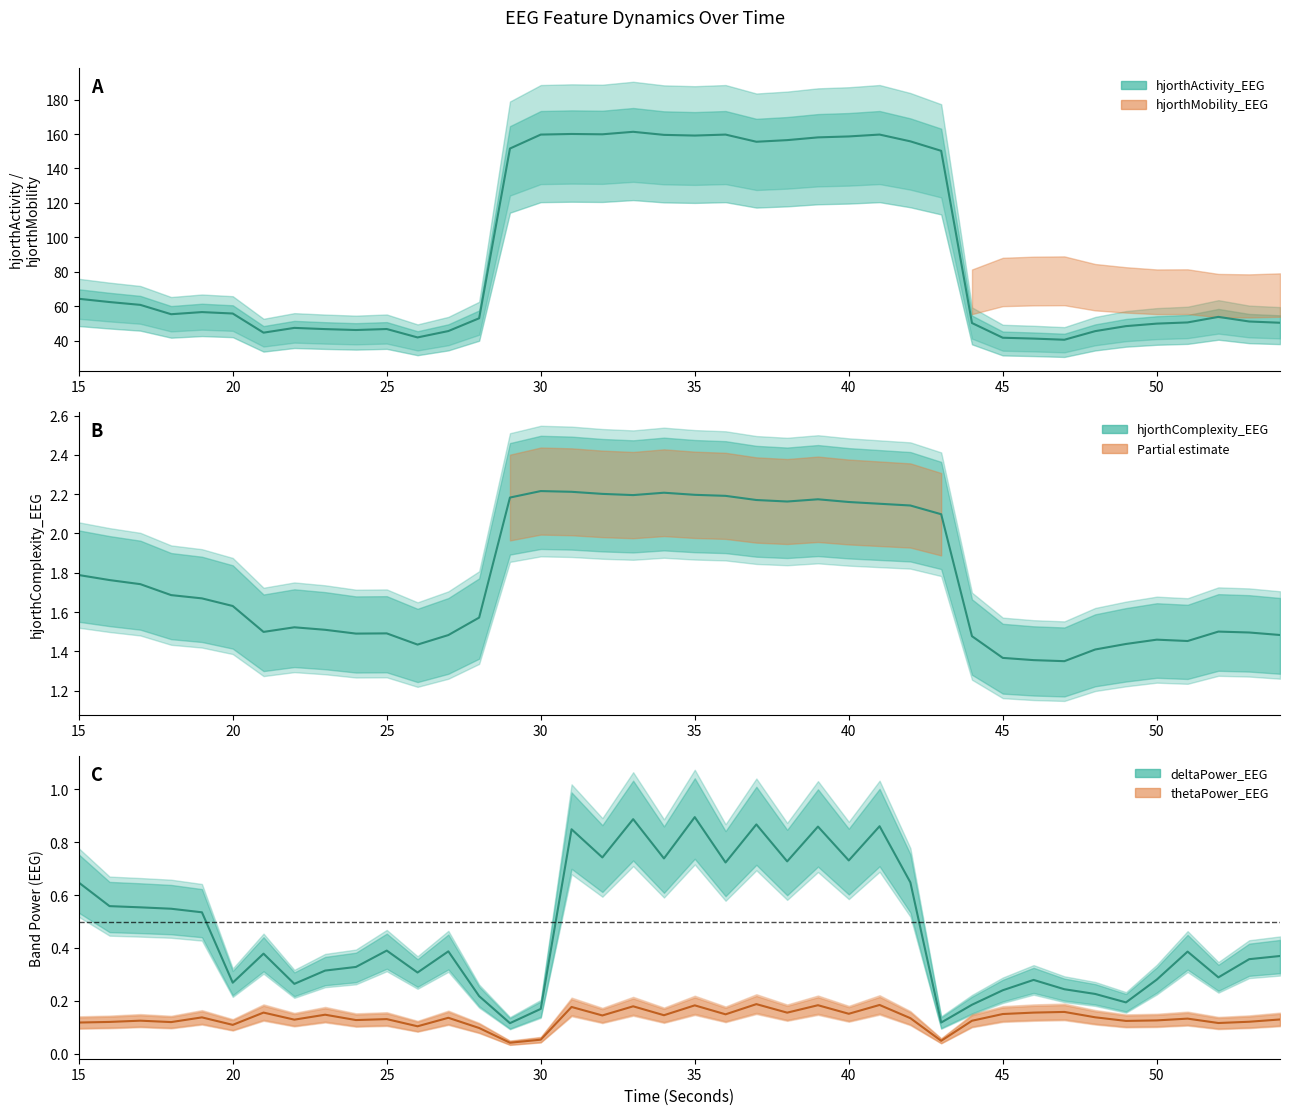

The deltaPower_EEG series shows 0.2 at 21. True or false?

False